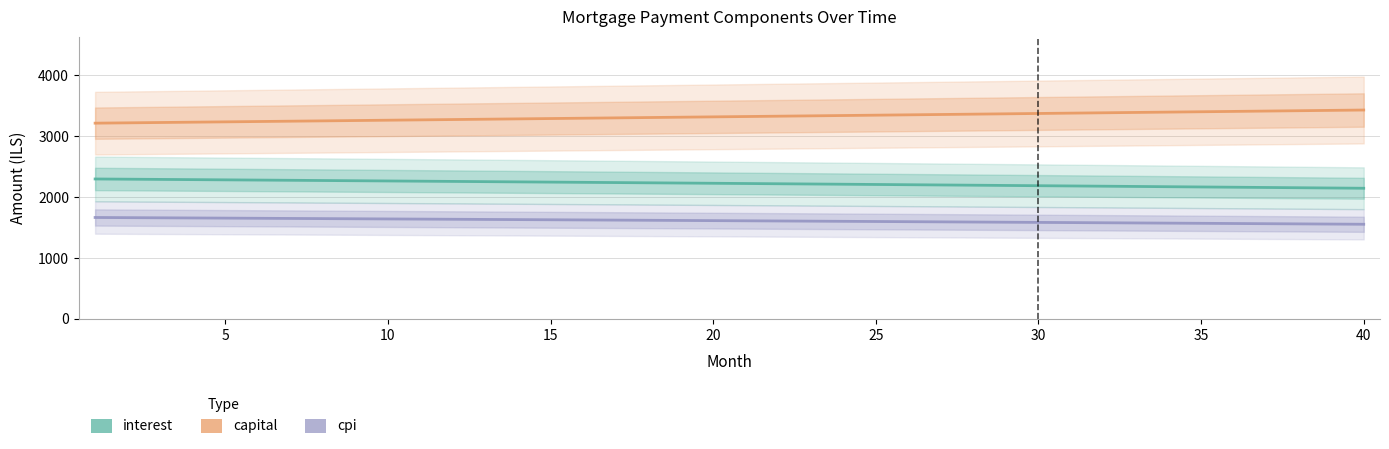

At how many categories does at least one series exceed 2607?

40